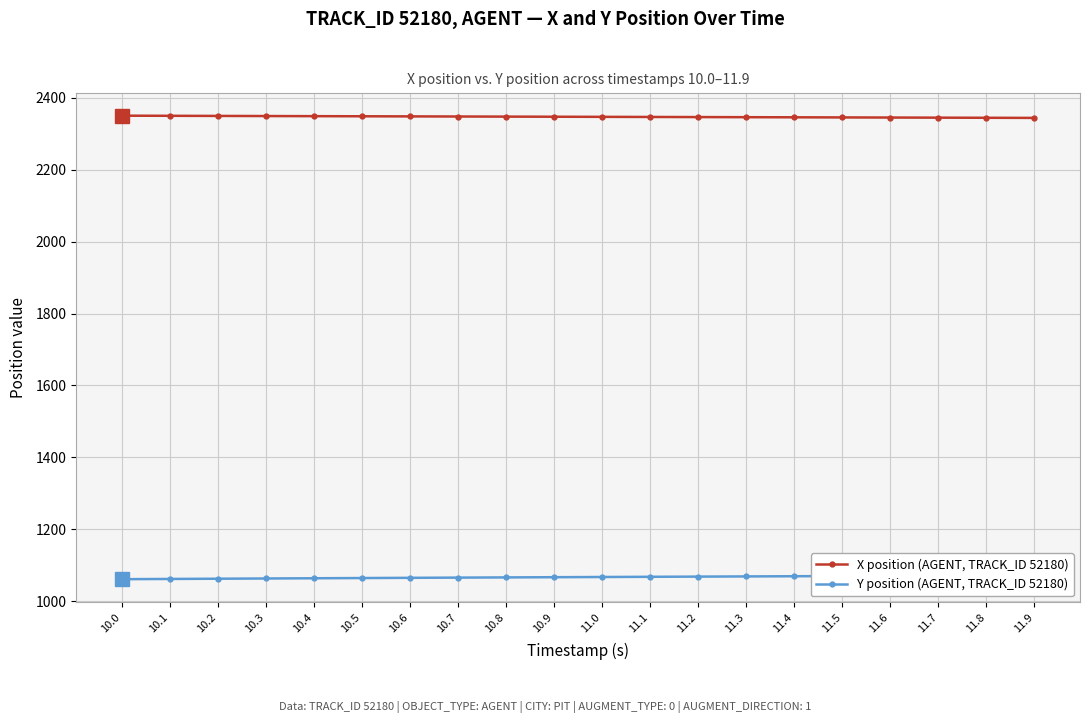

What is the value of the X position (AGENT, TRACK_ID 52180) point at the 15th from the left?

2346.1